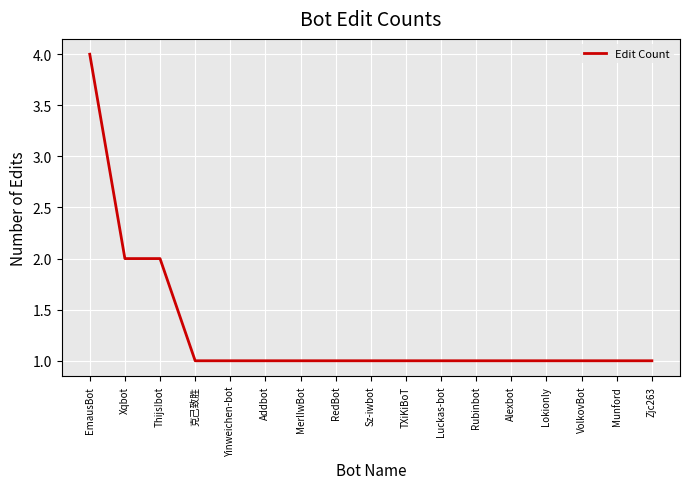

The chart shows a value of 1 at Yinweichen-bot. True or false?

True